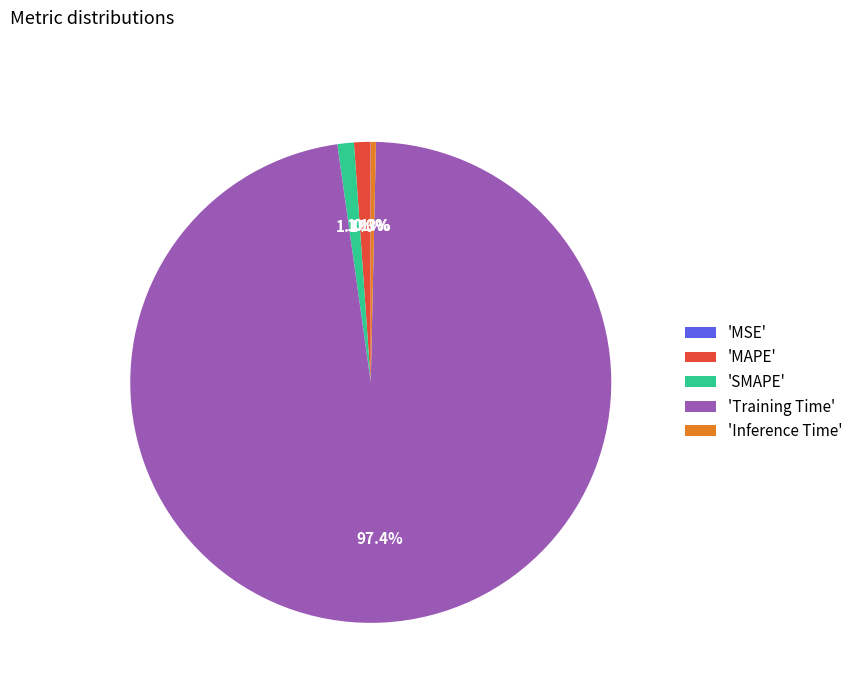

Which slice is the largest?

'Training Time'